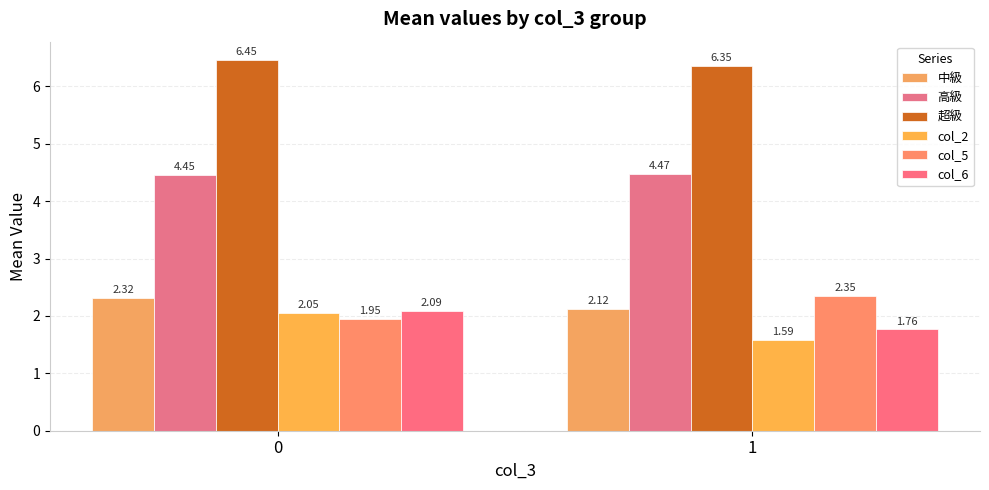

How many series are shown in this chart?

6